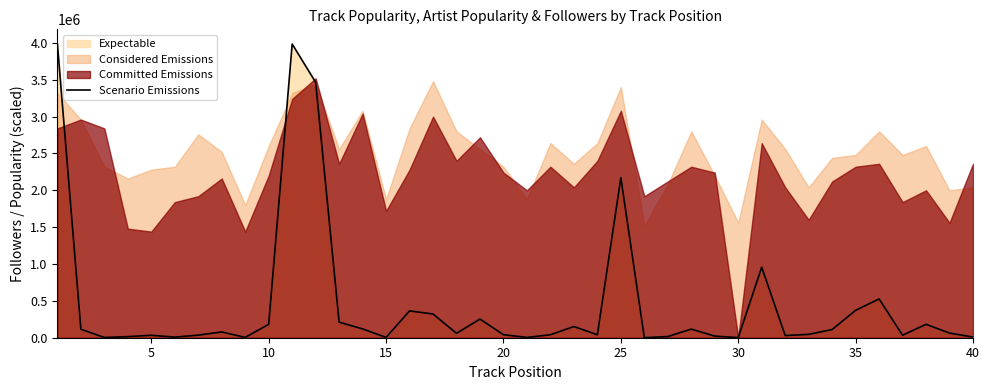

What is the maximum value for Scenario Emissions?

3984970